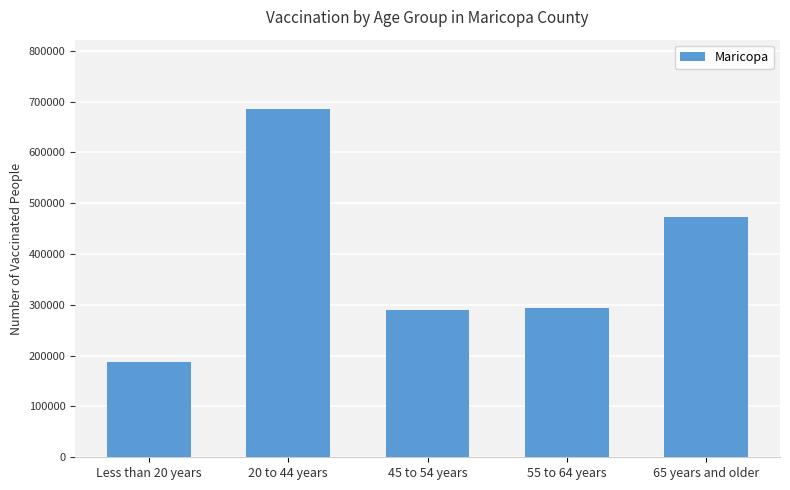

True or false: the data shows 187618 at Less than 20 years.

True